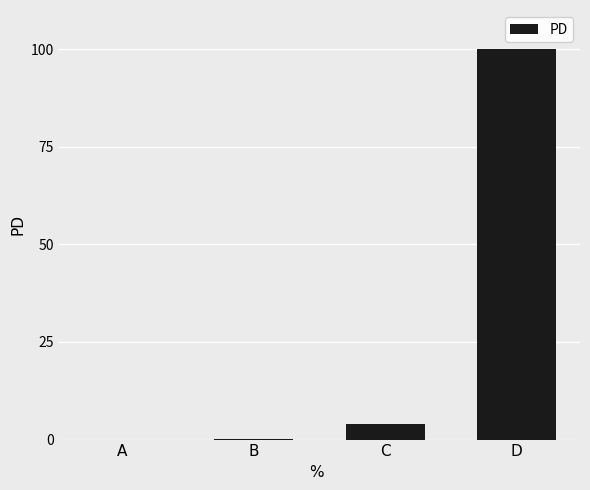

Which has a higher value, C or D?

D